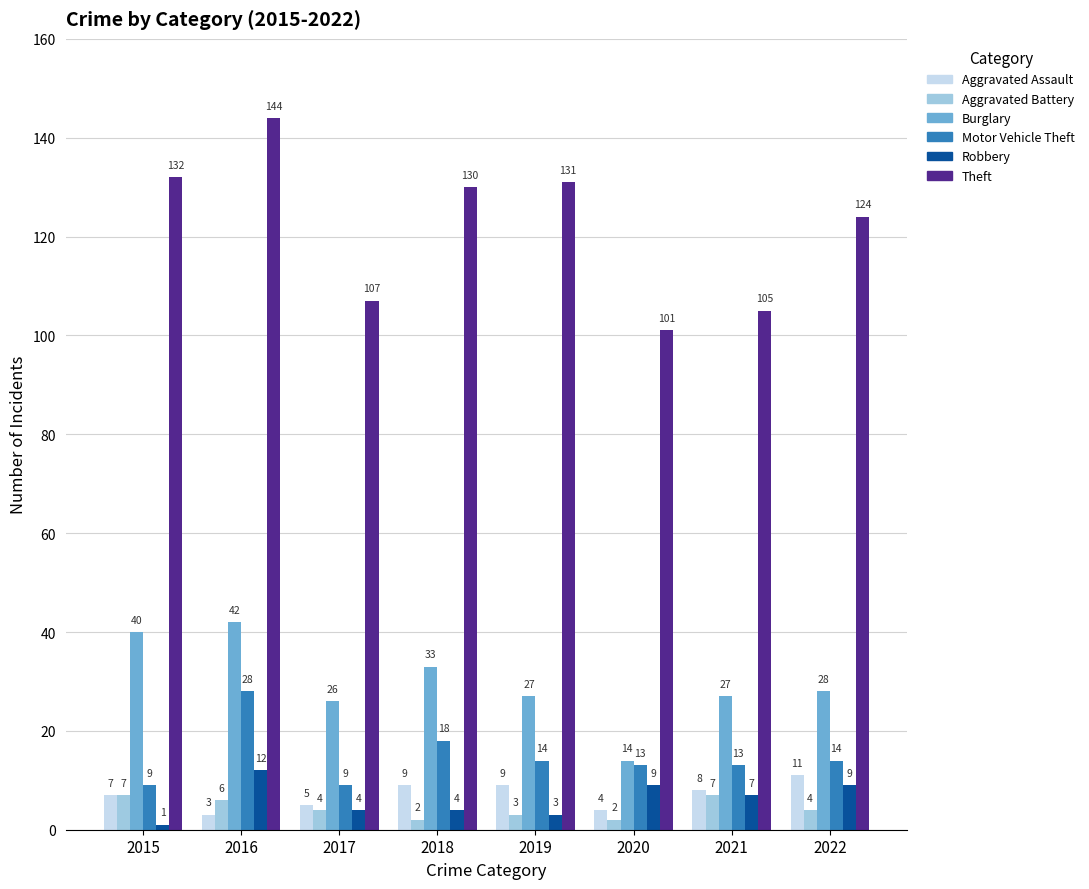

What is the difference between the highest and lowest values at 2018?

128